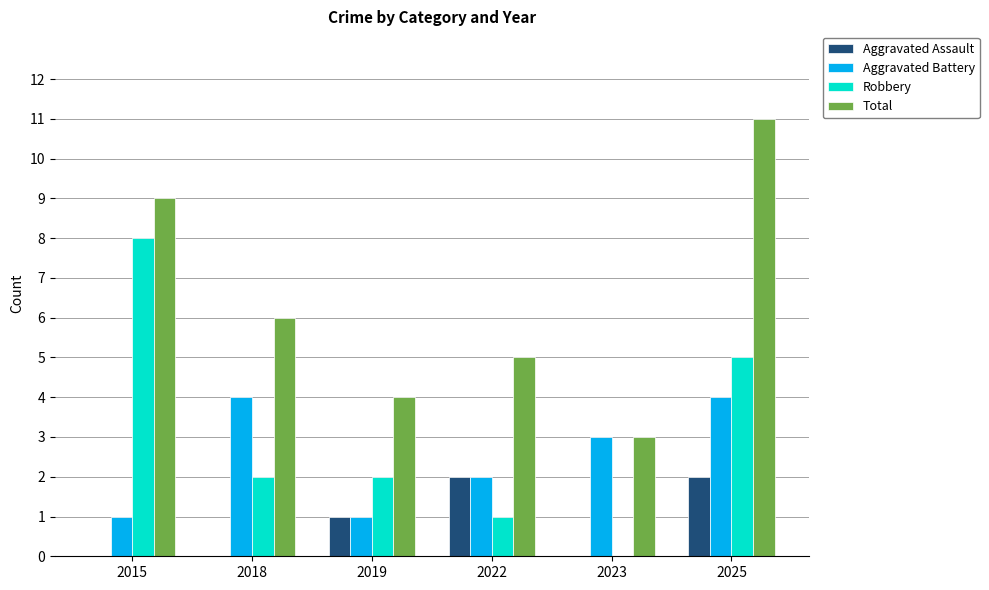

True or false: Aggravated Battery has a value of 3 at 2022.

False